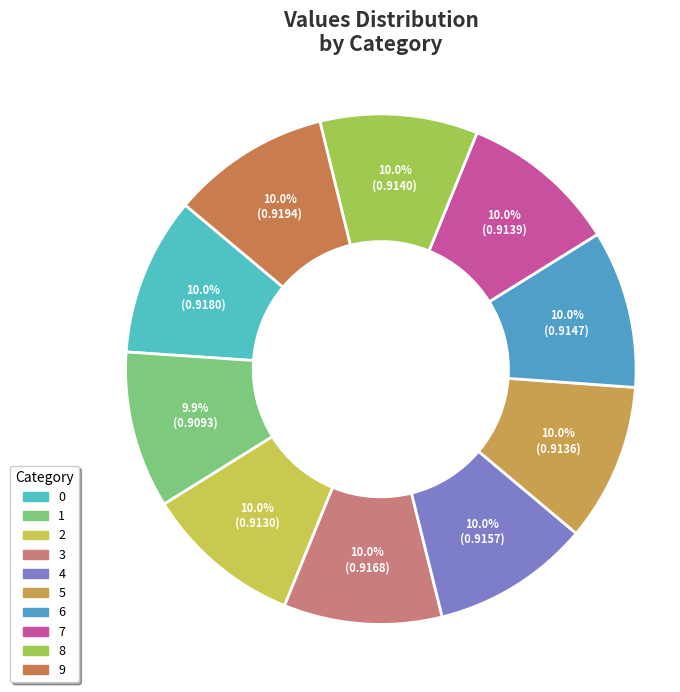

To the nearest percent, what portion does 2 represent?

10%